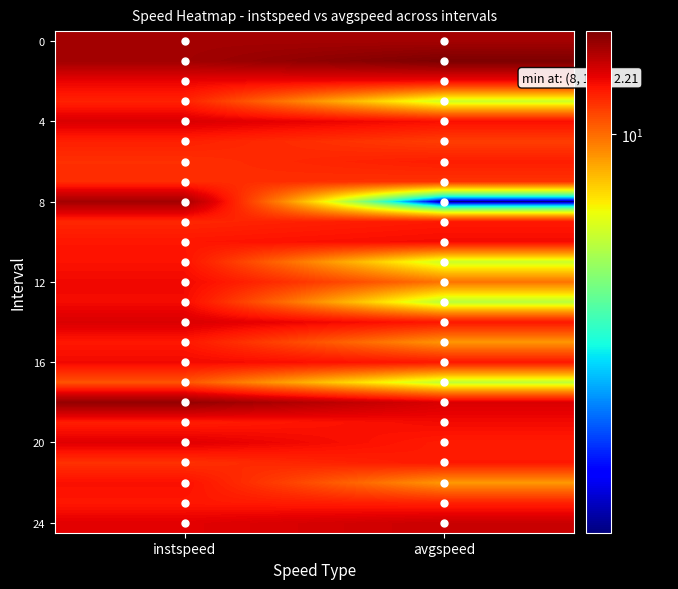

At which category does the chart reach its peak across all series?

avgspeed